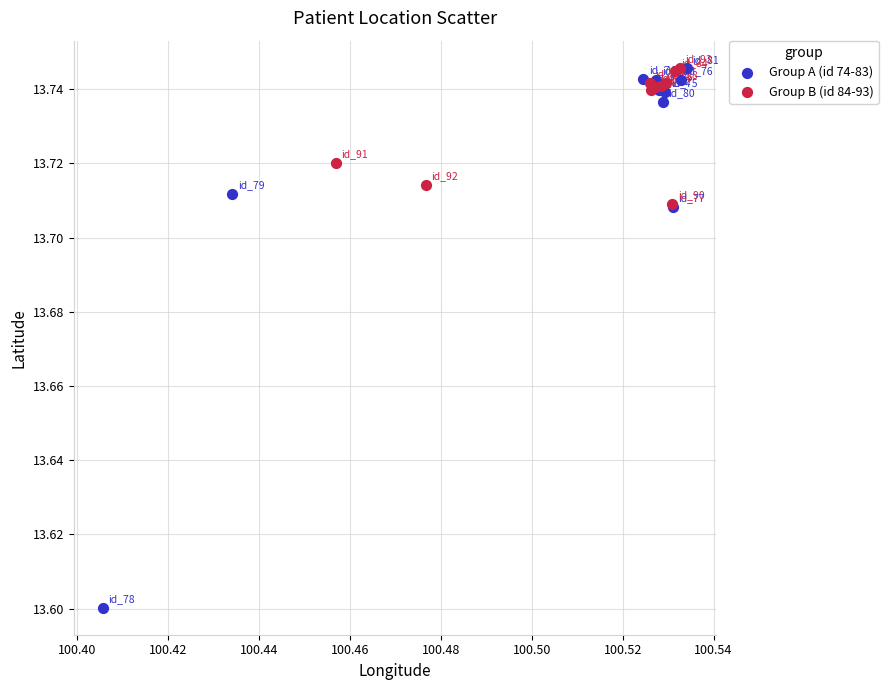

Which series has the widest spread of Y values?

Group A (id 74-83)